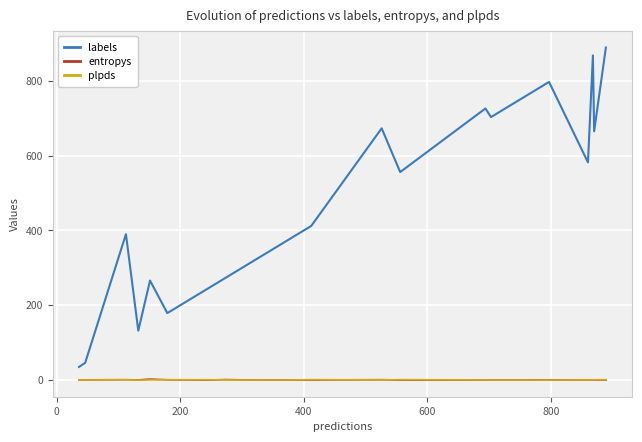

True or false: plpds and labels cross at least once.

False